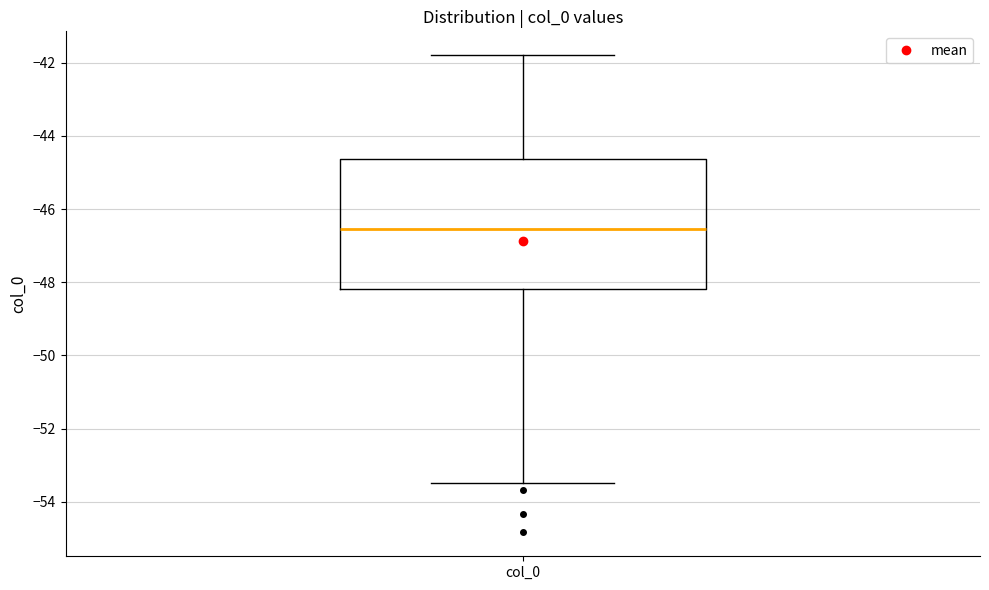

Where is the lower edge of the box for col_0 on the y-axis? The values are not printed on the chart, so give them approximately, as read against the axis.

-48.2